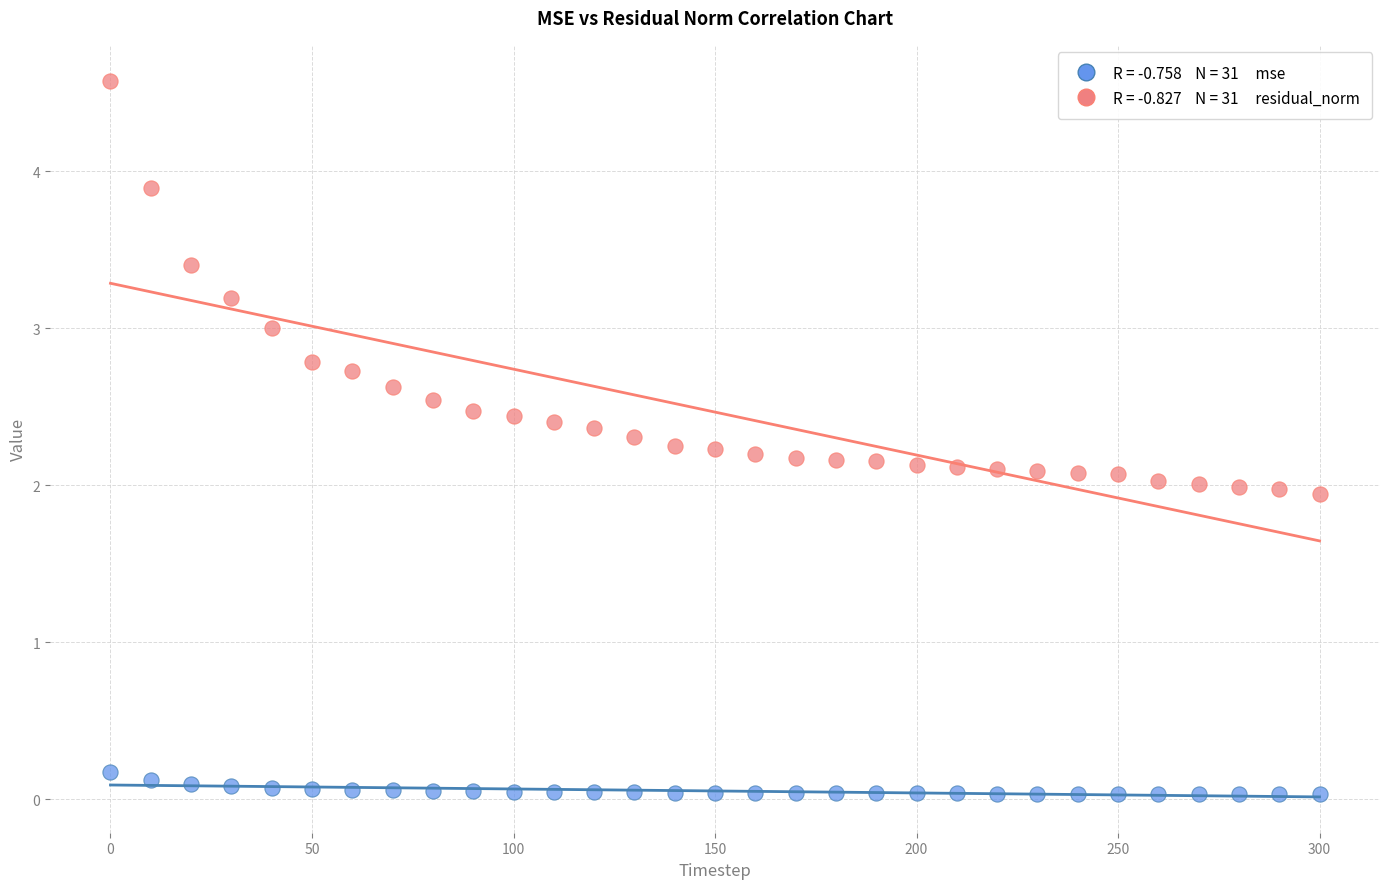

Across all data points, what is the range of X values (max minus min)?

300.0